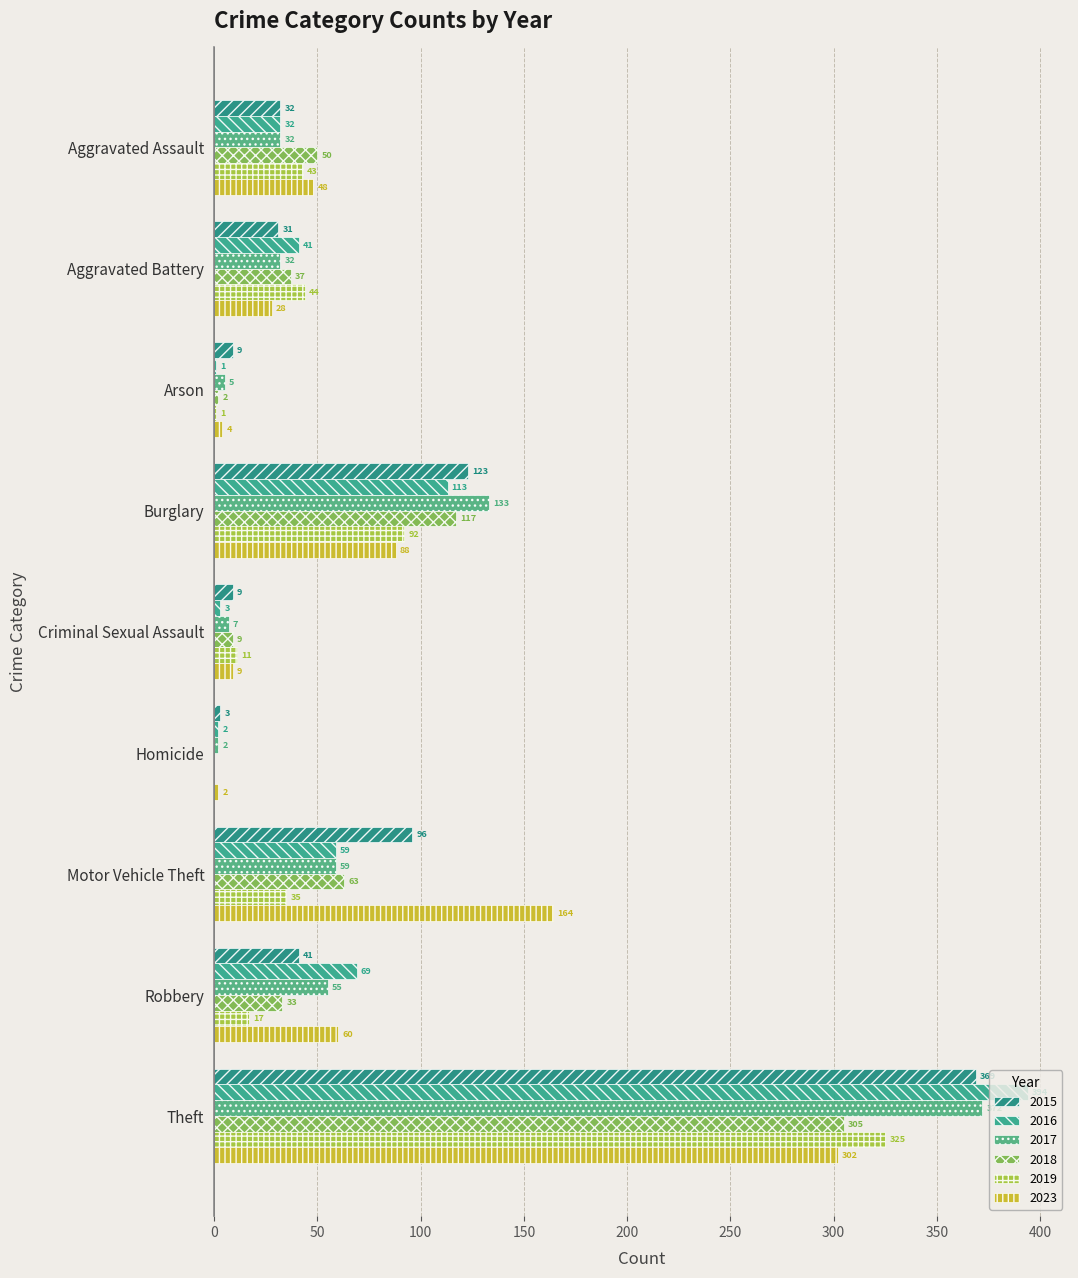

Which series has the largest total across all categories?

2016